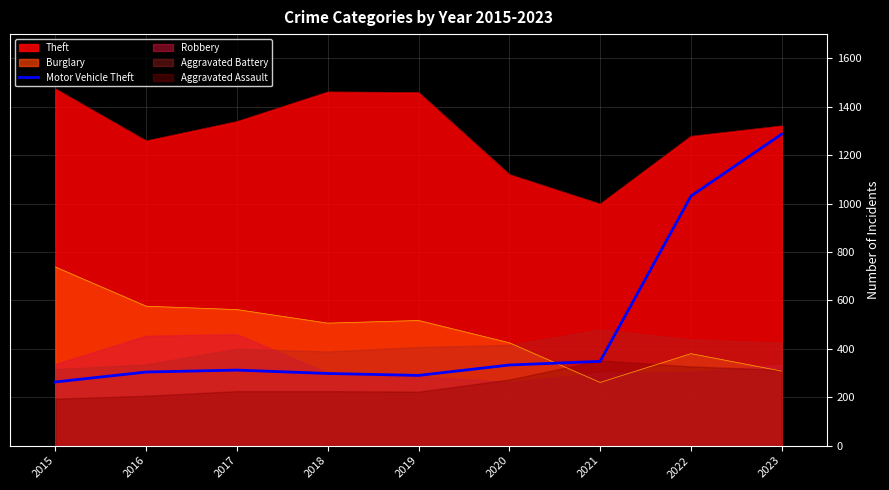

True or false: Motor Vehicle Theft and Theft intersect in this chart.

False